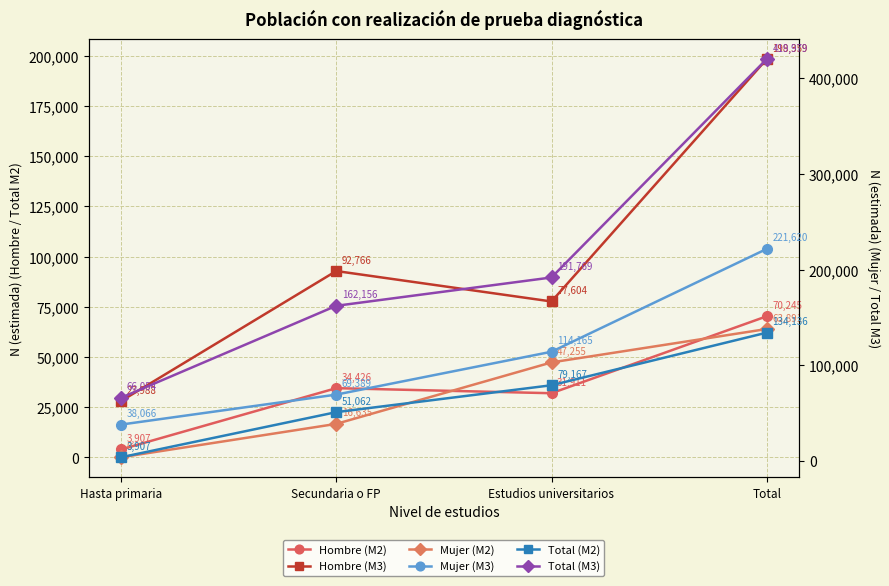

What is the average value of the Total (M2) series?

67068